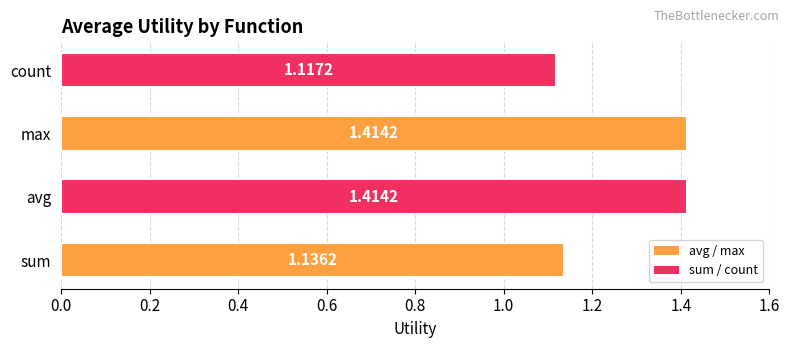

At which label is the value closest to 1?

count